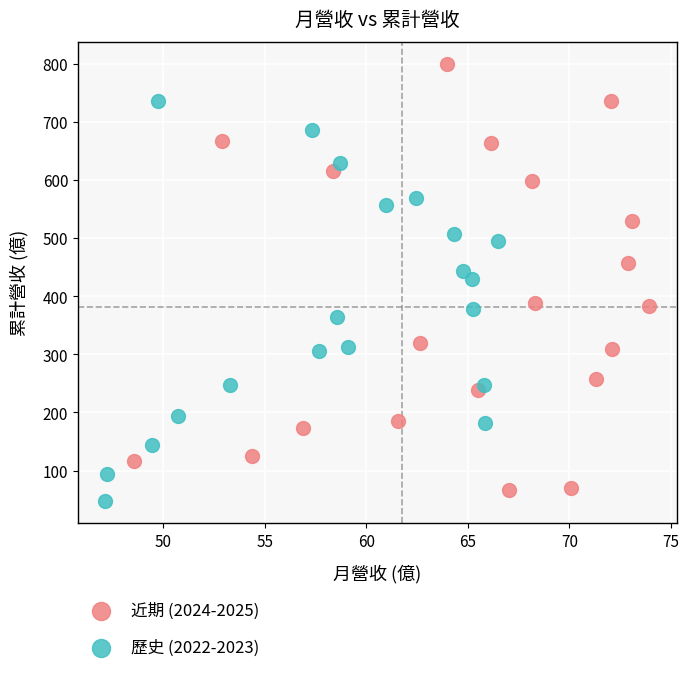

What are all the series names shown in the legend?

近期 (2024-2025), 歷史 (2022-2023)